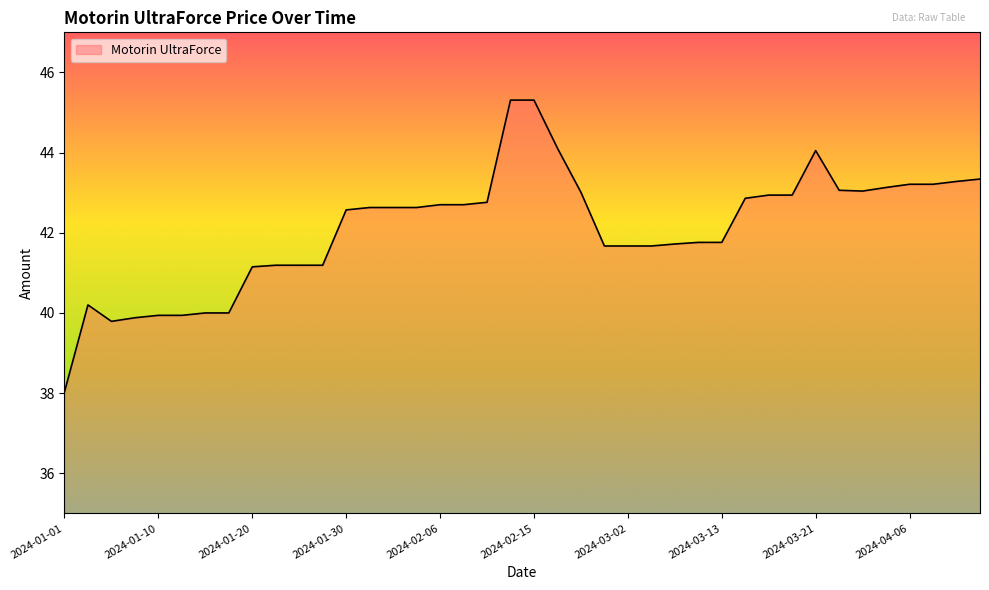

What is the minimum value shown in the chart?

38.0